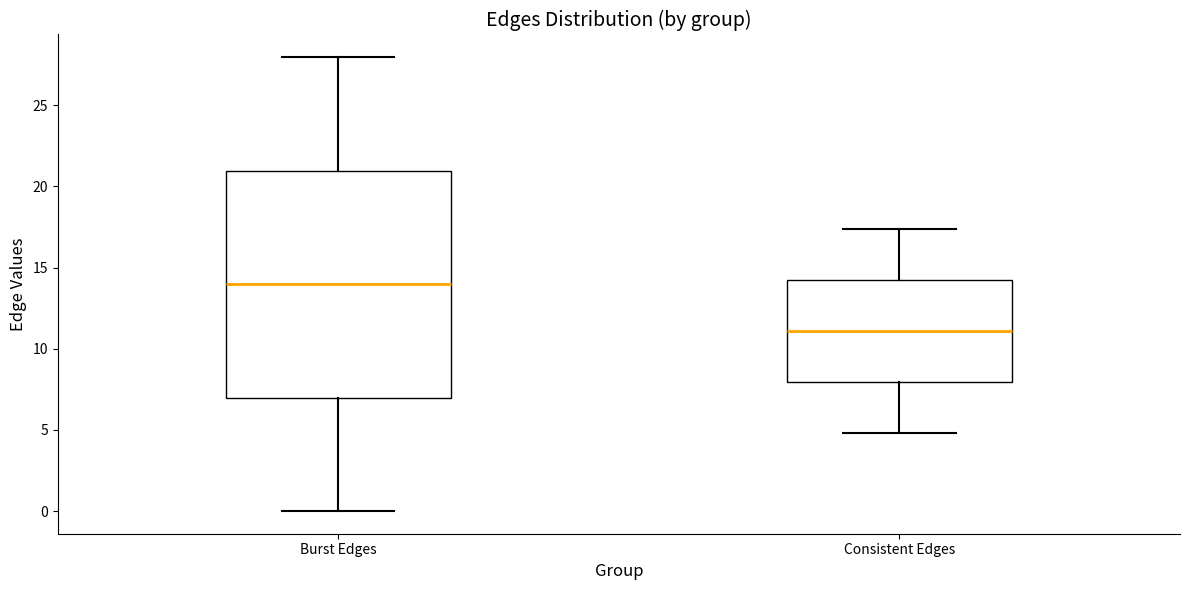

Reading left to right, transcribe this box plot: for each box, give where its median line is, the range the box spans, and where its two whiskers end, as read against the y-axis. The values are not printed on the chart, so give them approximately, as read against the axis.

Burst Edges: median 14.0, box 7.0 to 21.0, whiskers 0.0 to 28.0
Consistent Edges: median 11.0, box 8.0 to 14.0, whiskers 5.0 to 17.5